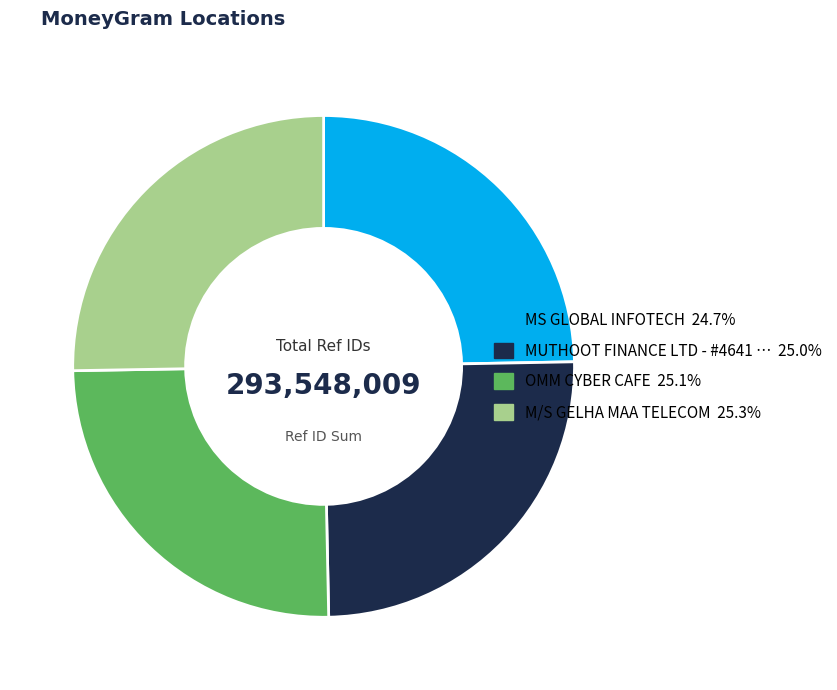

Is there a majority slice in this chart?

No